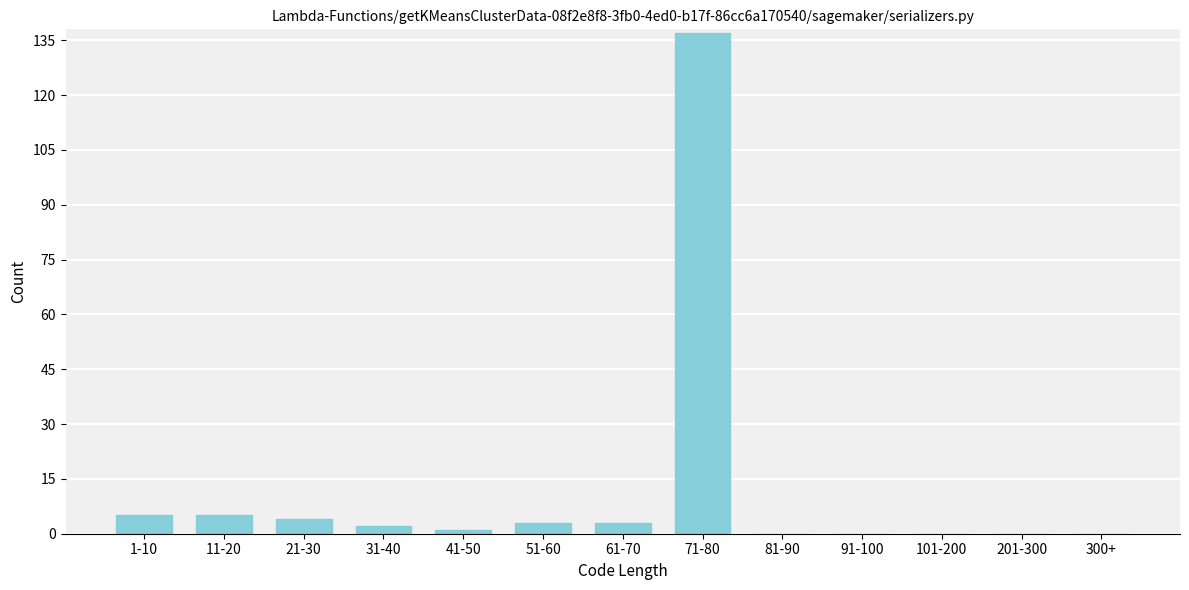

Reading right to left, transcribe all the data shown in this chart.

300+=0	201-300=0	101-200=0	91-100=0	81-90=0	71-80=137	61-70=3	51-60=3	41-50=1	31-40=2	21-30=4	11-20=5	1-10=5